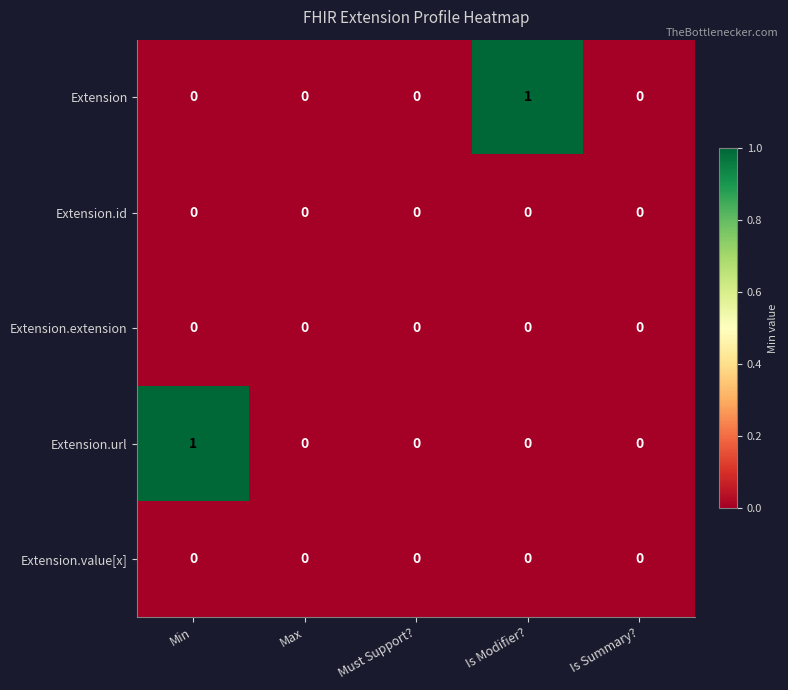

At which label does Extension reach its peak?

Is Modifier?